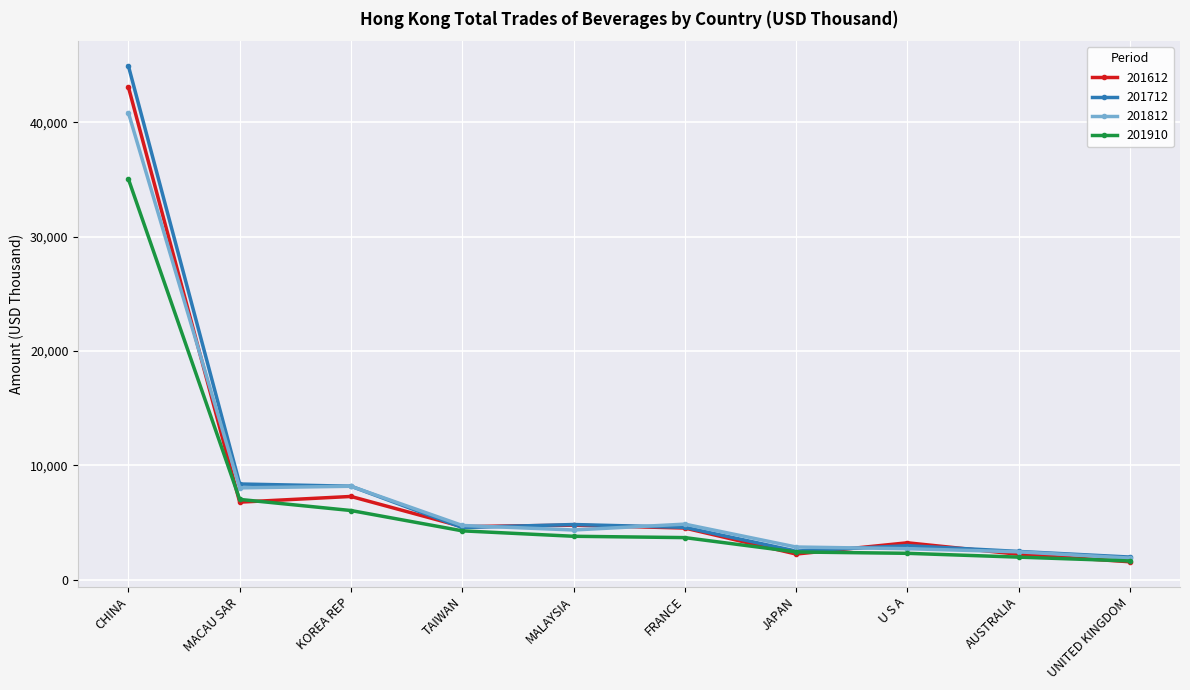

Does the chart display data point markers on the line(s)?

Yes